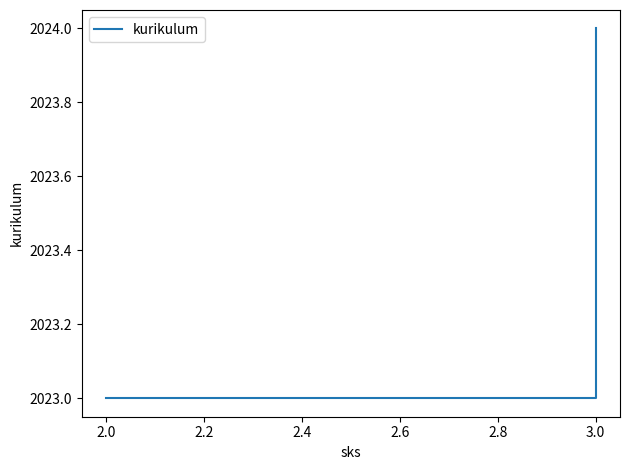

Count the number of data series in this chart.

1